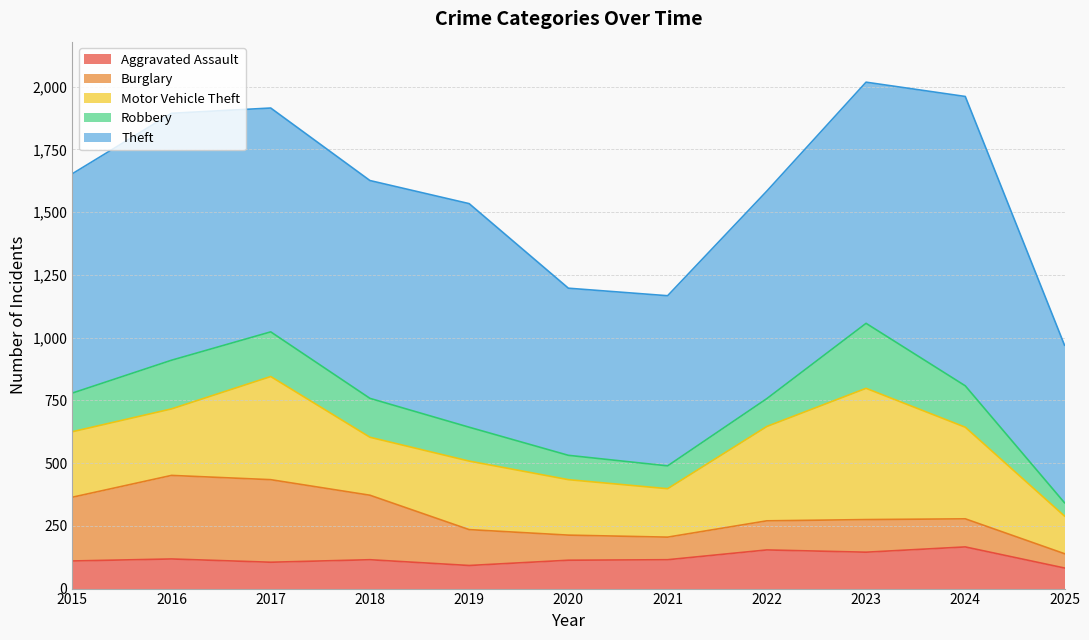

Rank the categories by Aggravated Assault value from highest to lowest.

2024, 2022, 2023, 2016, 2018, 2021, 2020, 2015, 2017, 2019, 2025